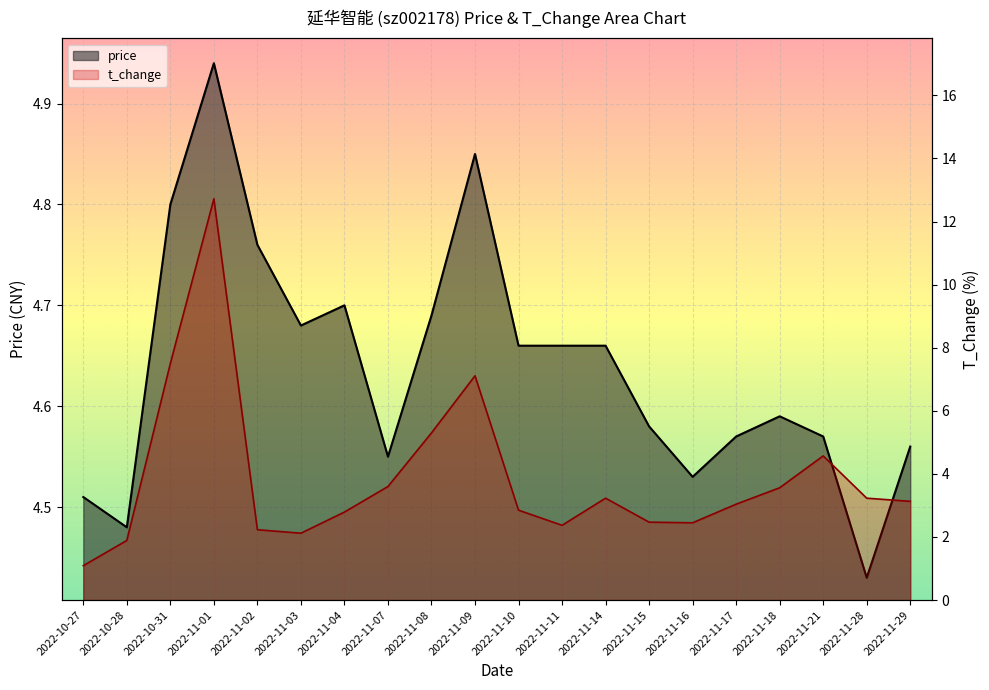

Which category has the highest value in the price series?

2022-11-01